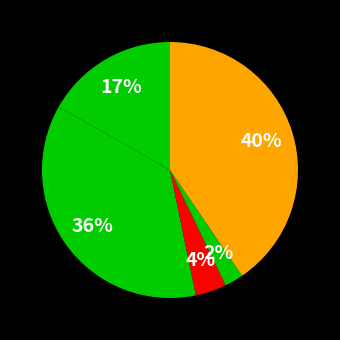

Count the number of slices in the pie.

5